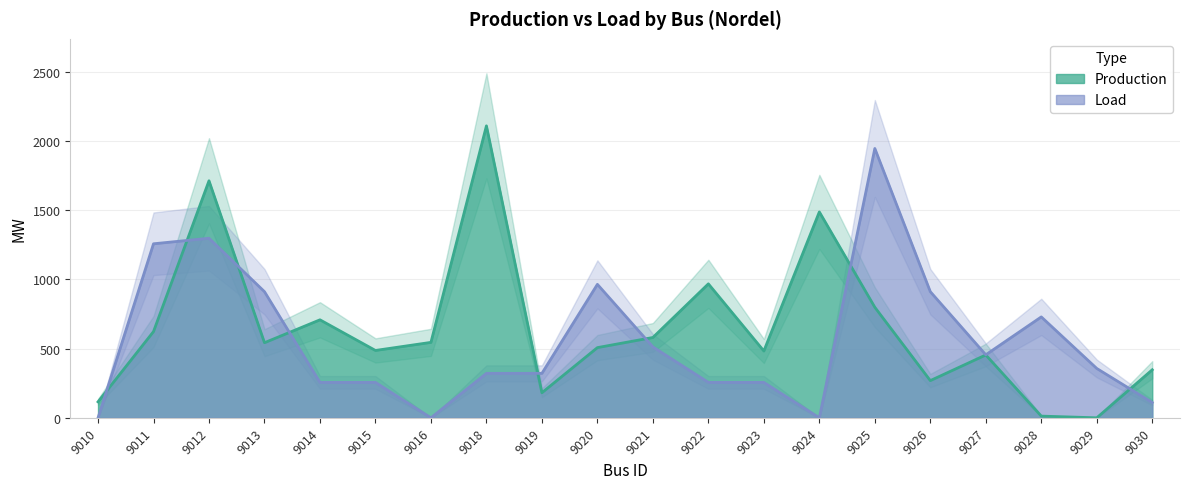

Read the Load value at 9022.

255.8